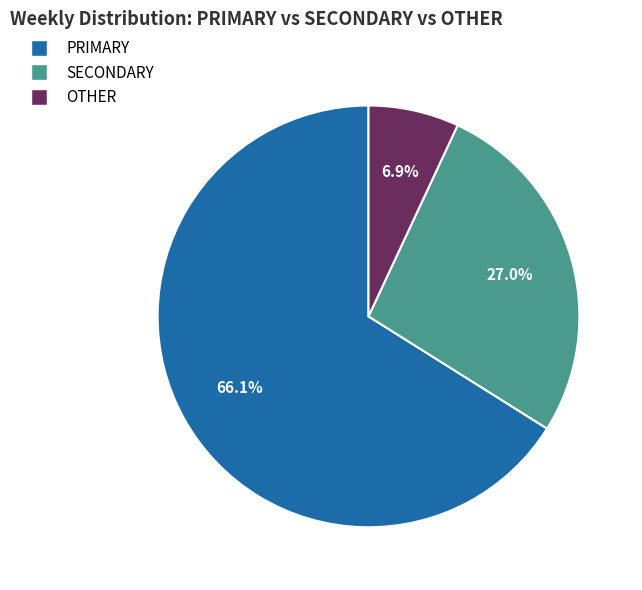

Rank the categories by value from highest to lowest.

PRIMARY, SECONDARY, OTHER